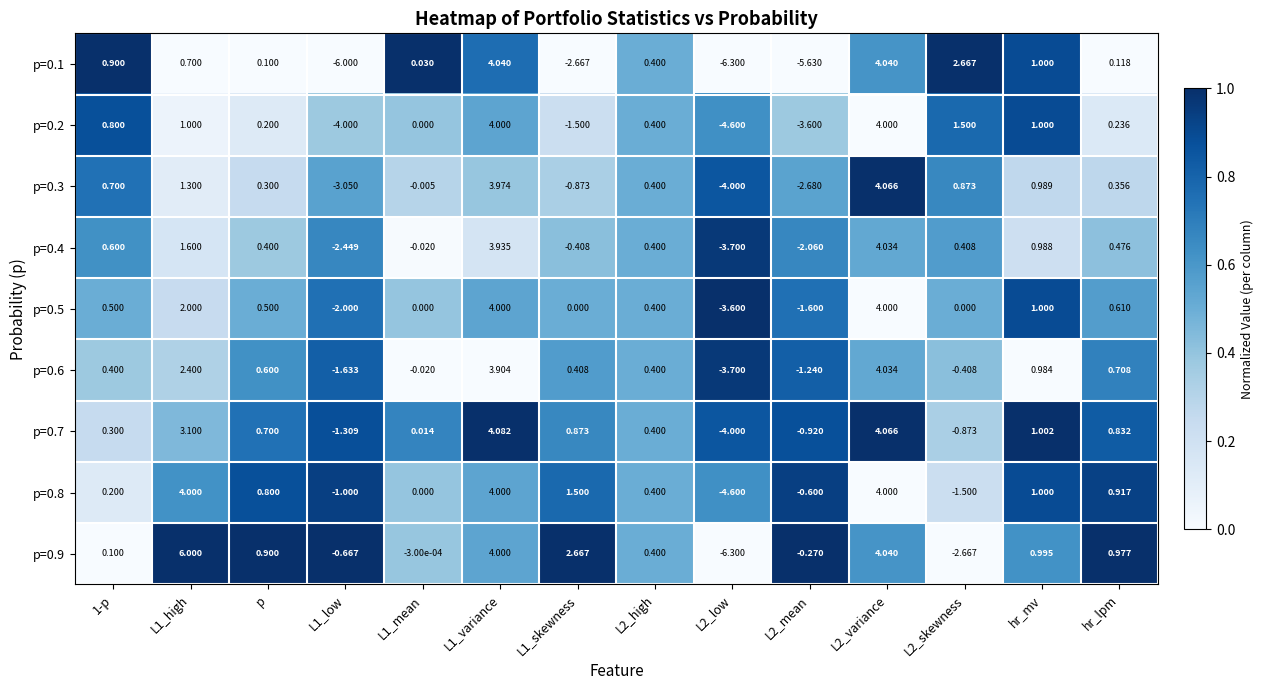

Which series has the largest total across all categories?

p=0.9